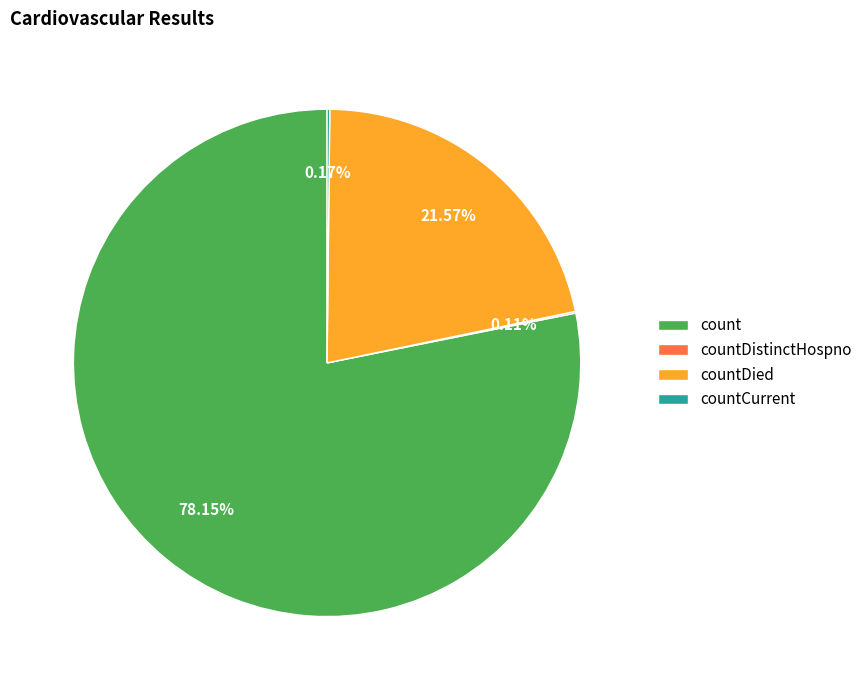

True or false: countDied accounts for 22% of the total.

True